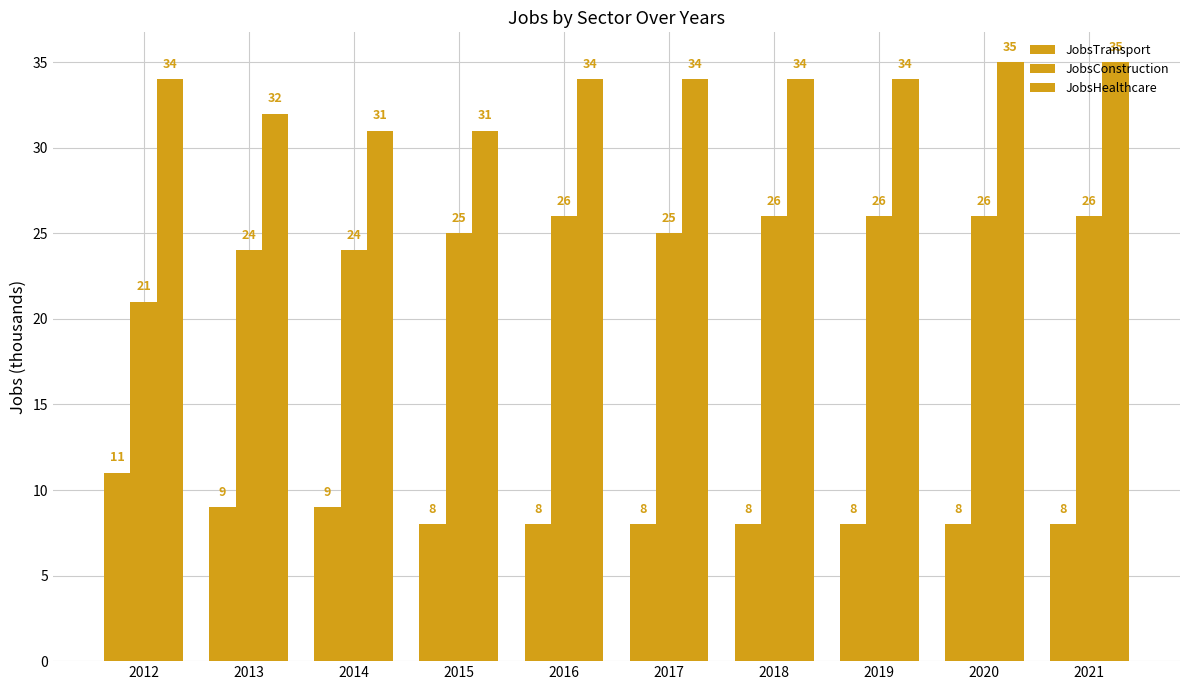

How many values in the JobsHealthcare series are below 34?

3